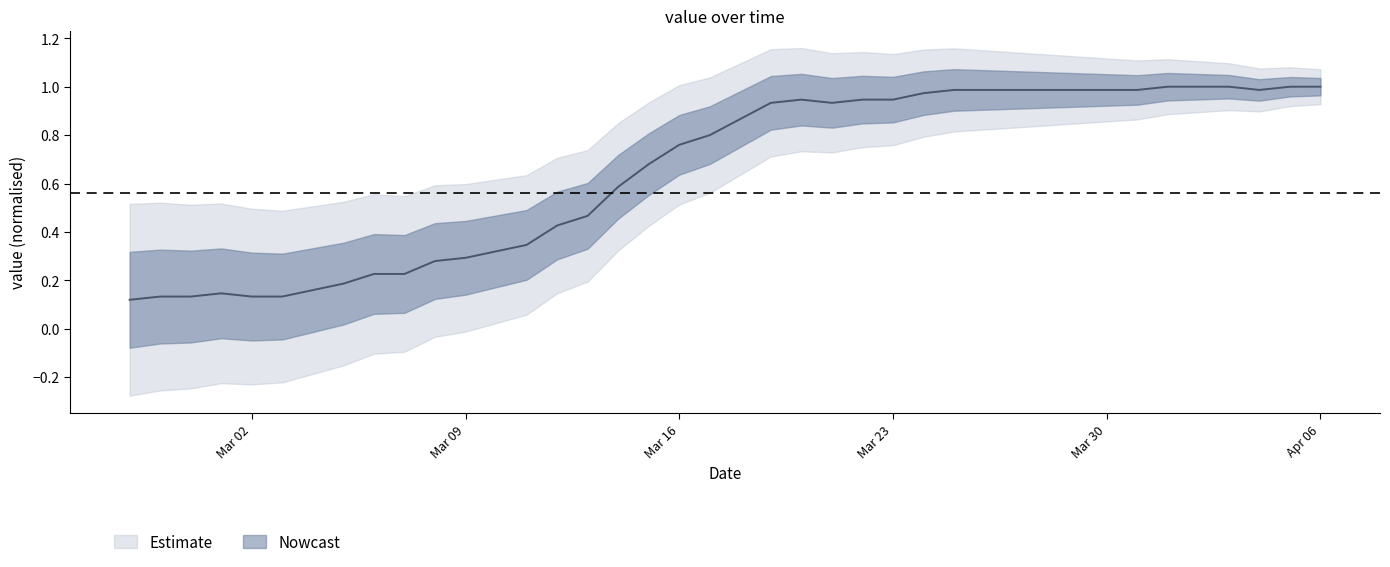

What position from the left is 2020-03-11?

14